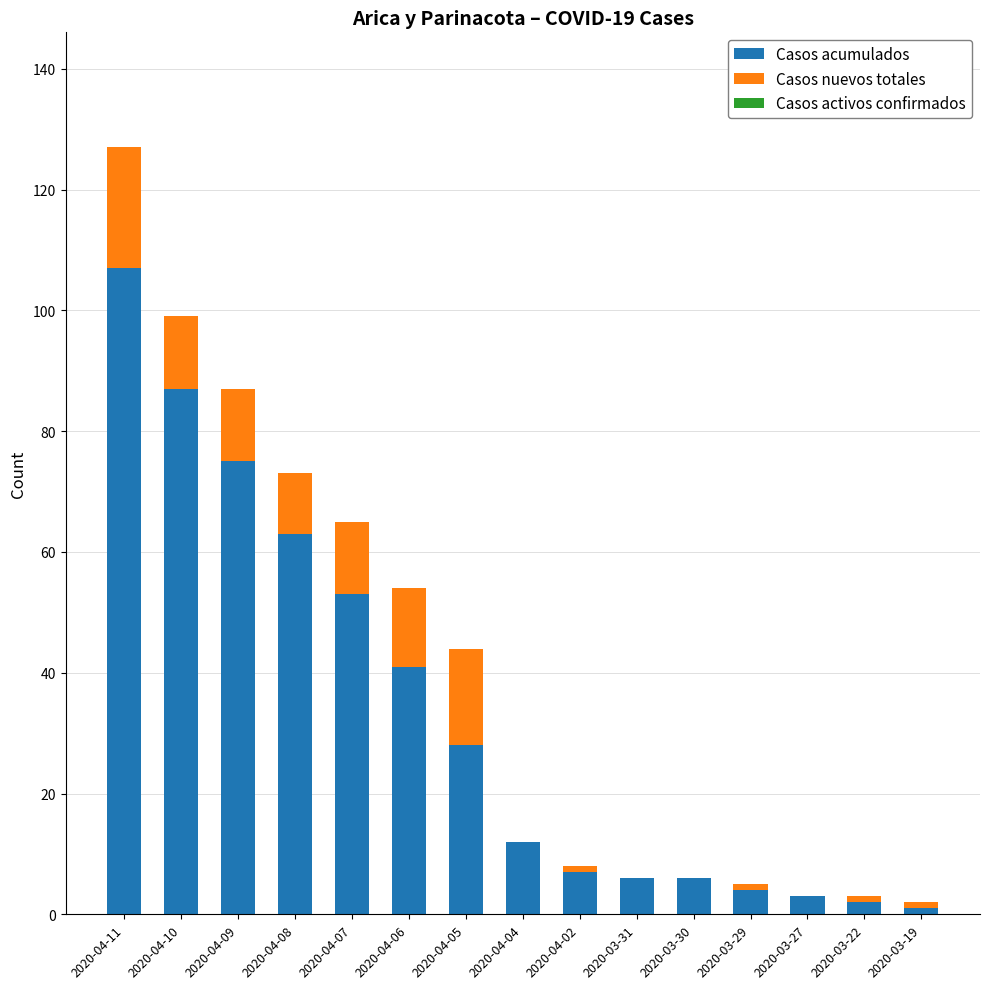

The value of Casos acumulados at 2020-04-04 is 3. True or false?

False